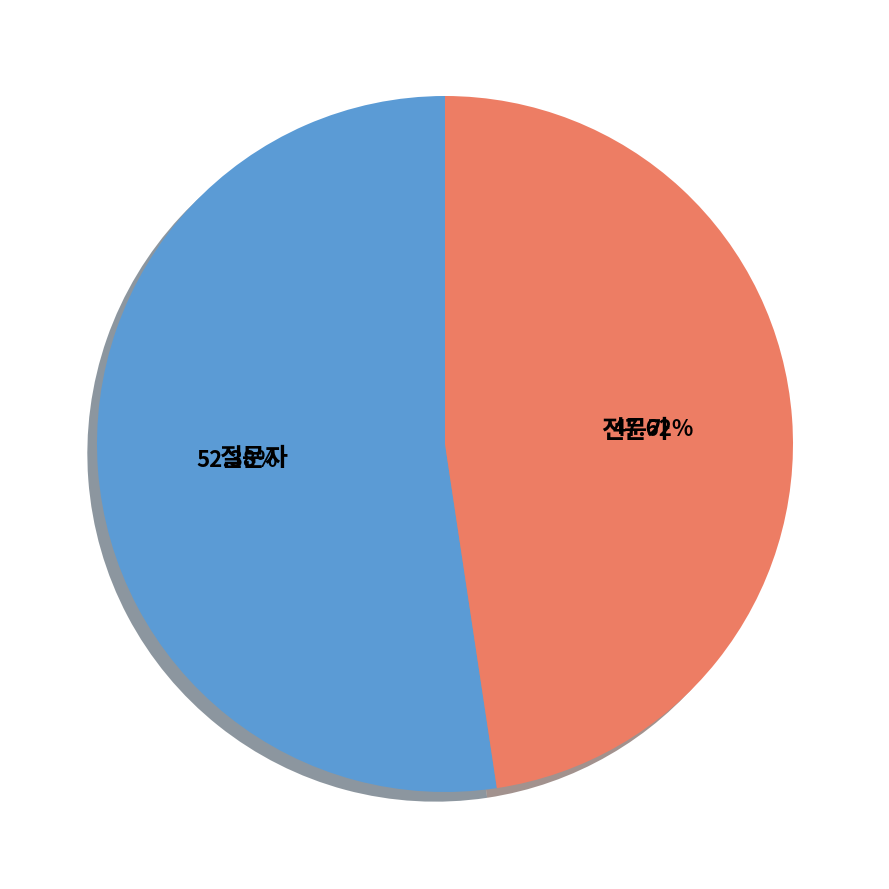

To the nearest percent, what percentage of the pie is 질문자?

52%